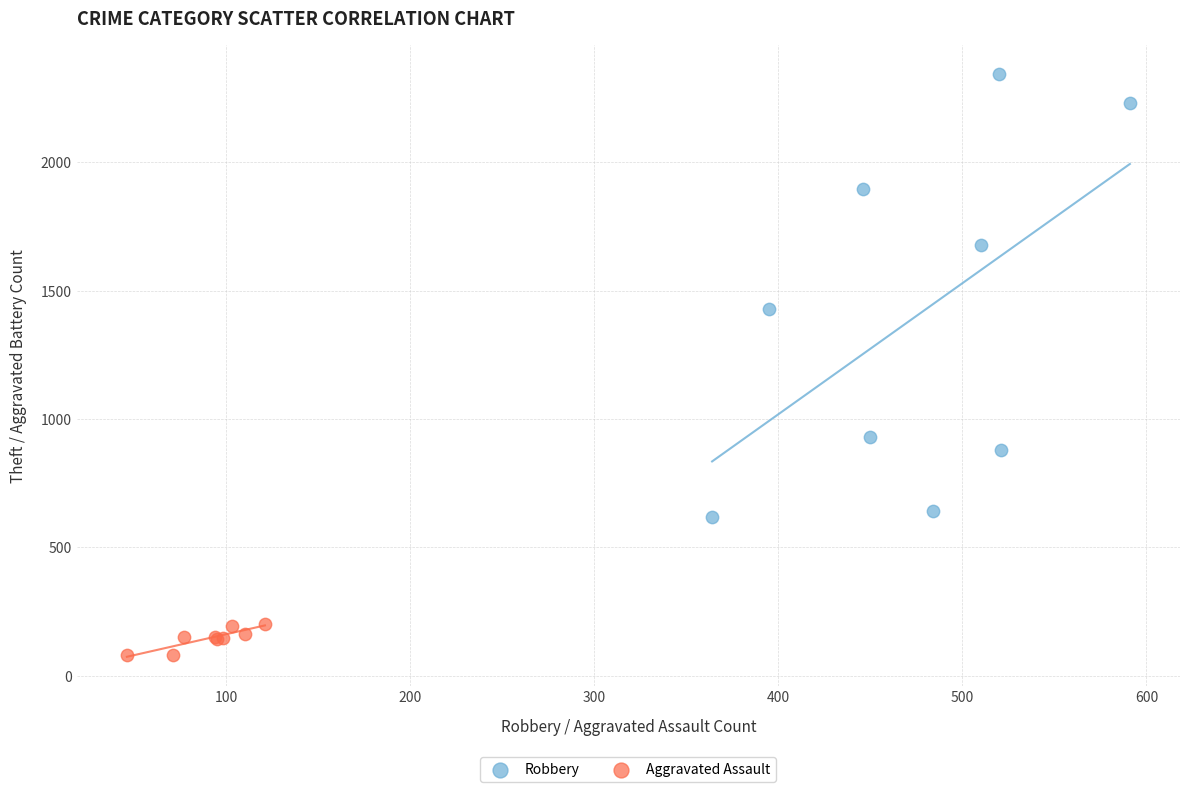

Which series has the widest spread of Y values?

Robbery